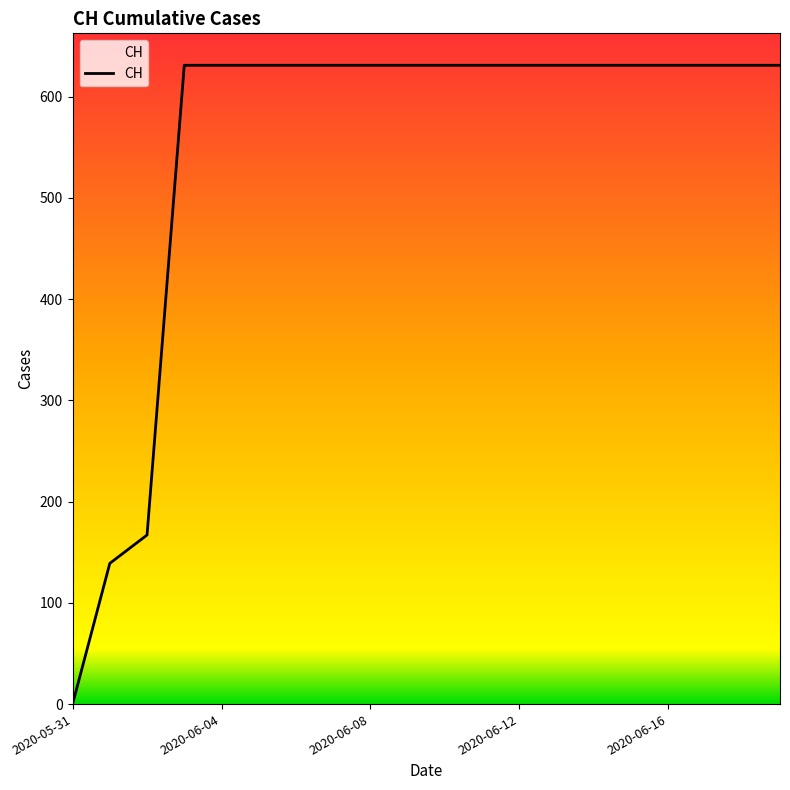

How many series are shown in this chart?

1